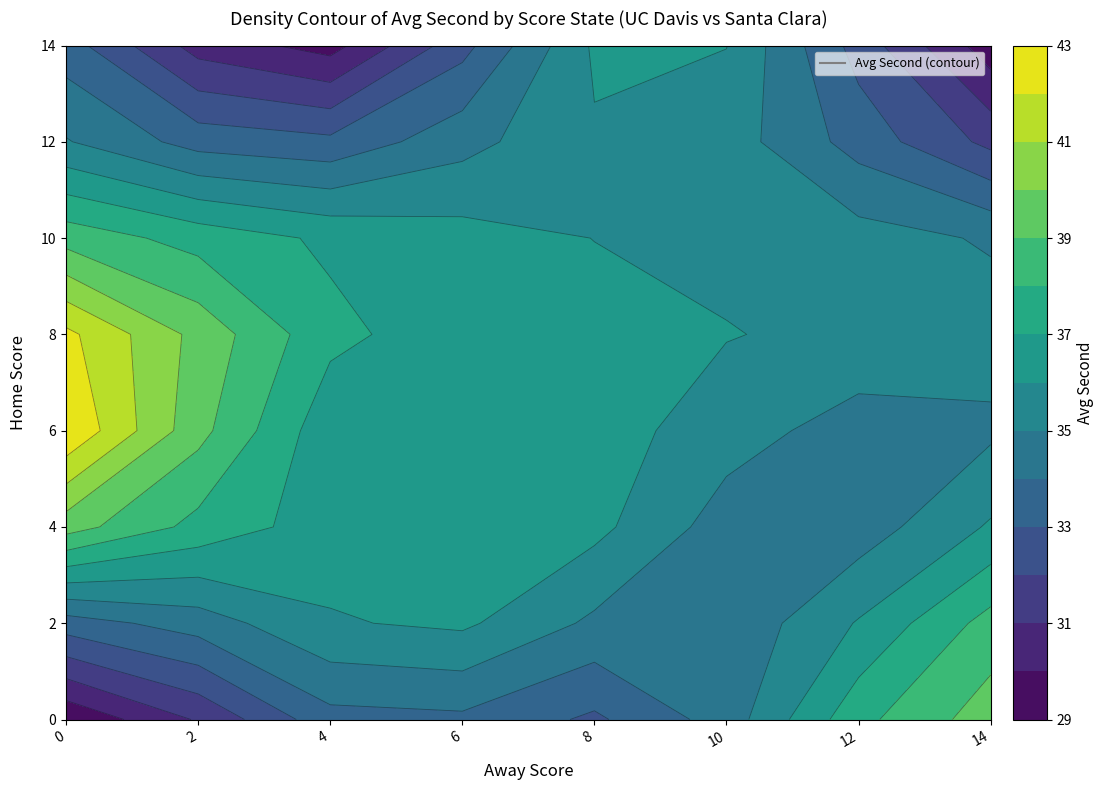

The value of 12 at 14 is 51. True or false?

False